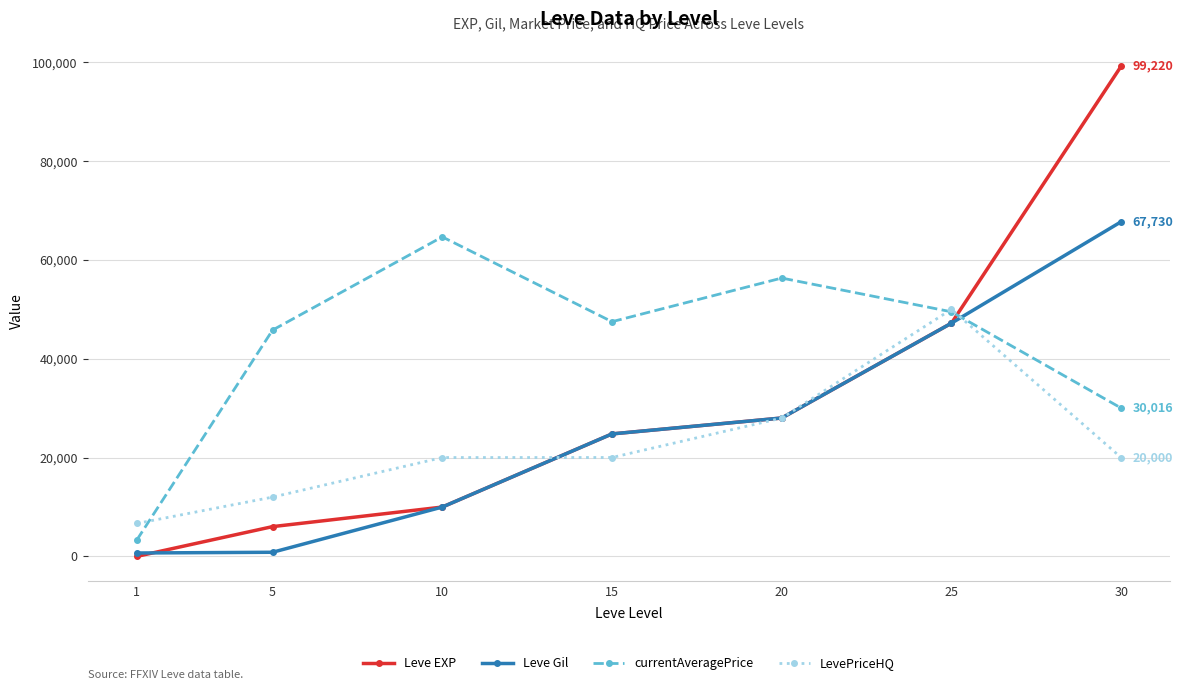

Which series has the widest spread of values?

Leve EXP